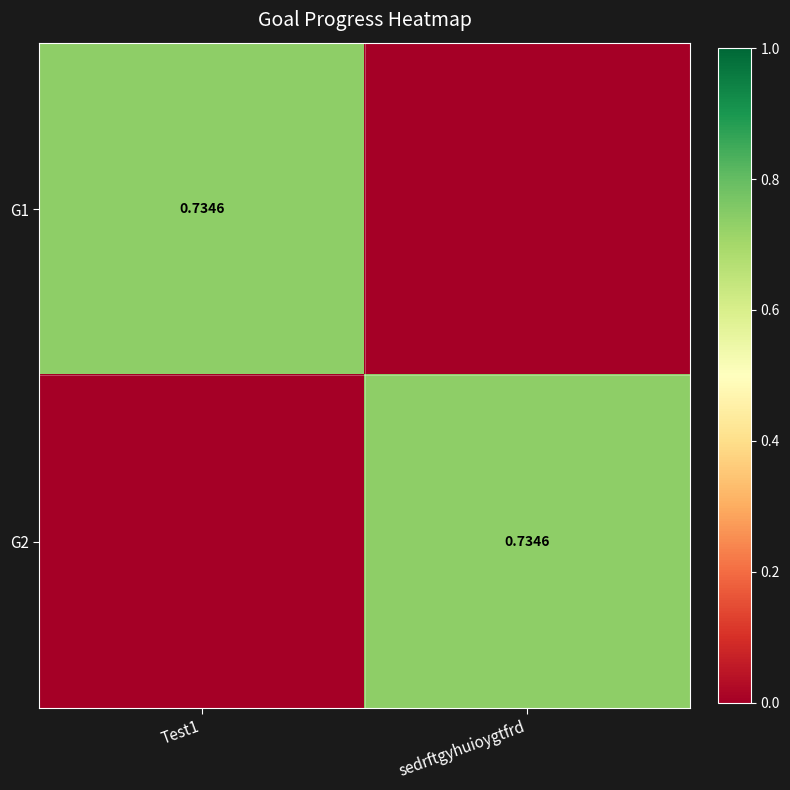

Count the G1 values in the range 0 to 1.

2